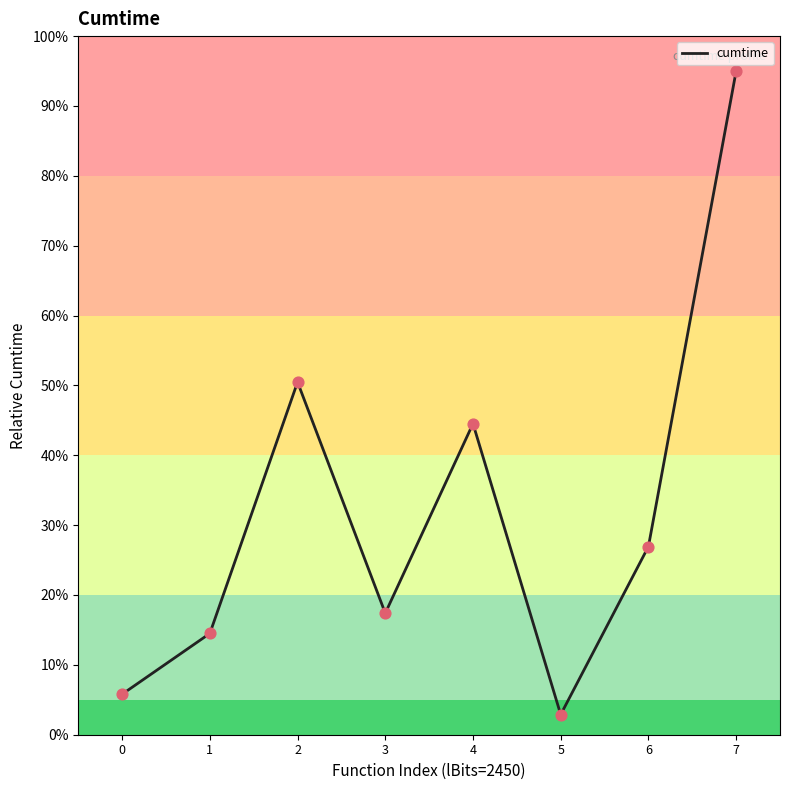

Which has a higher value, 2 or 1?

2